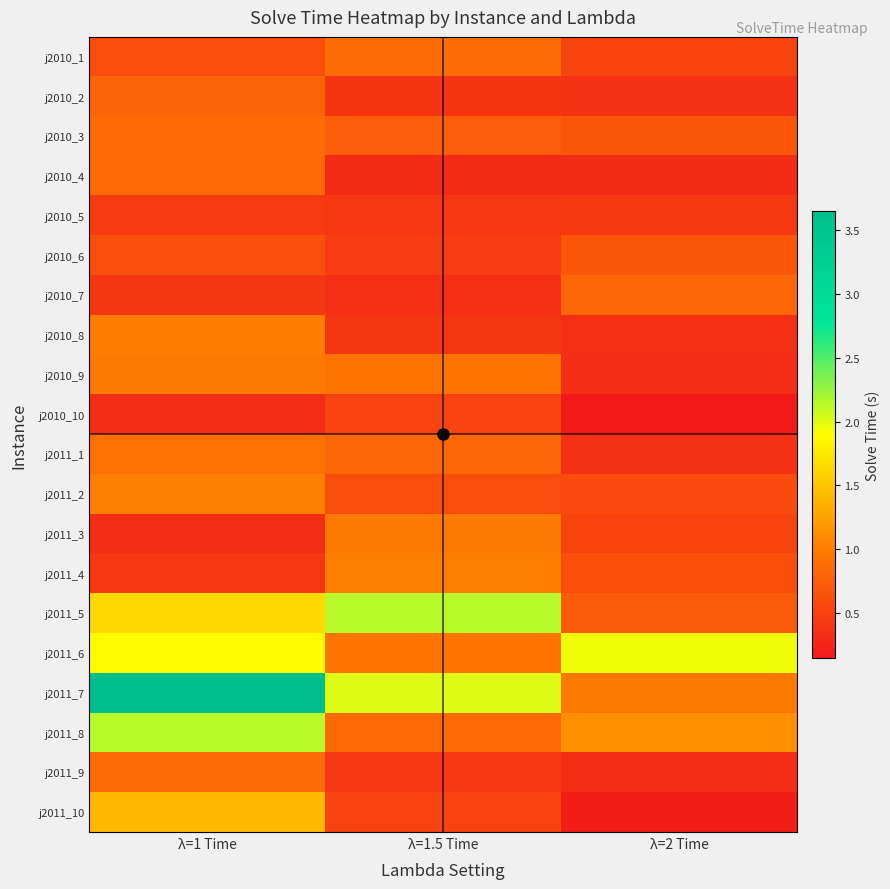

Which series has the widest spread of values?

j2011_7